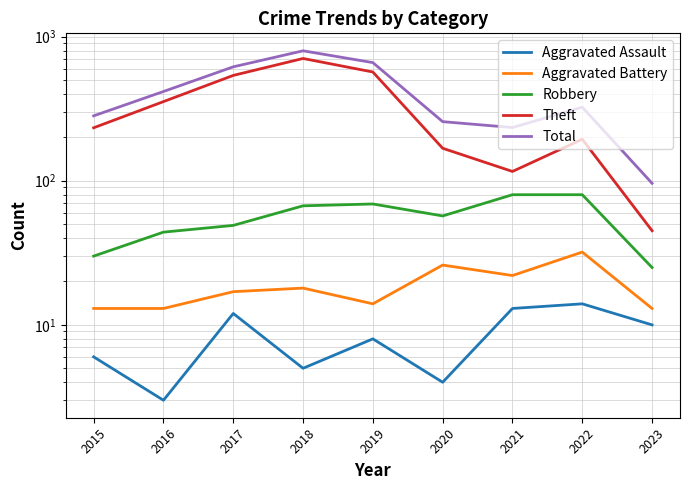

True or false: Aggravated Battery and Theft cross at least once.

False